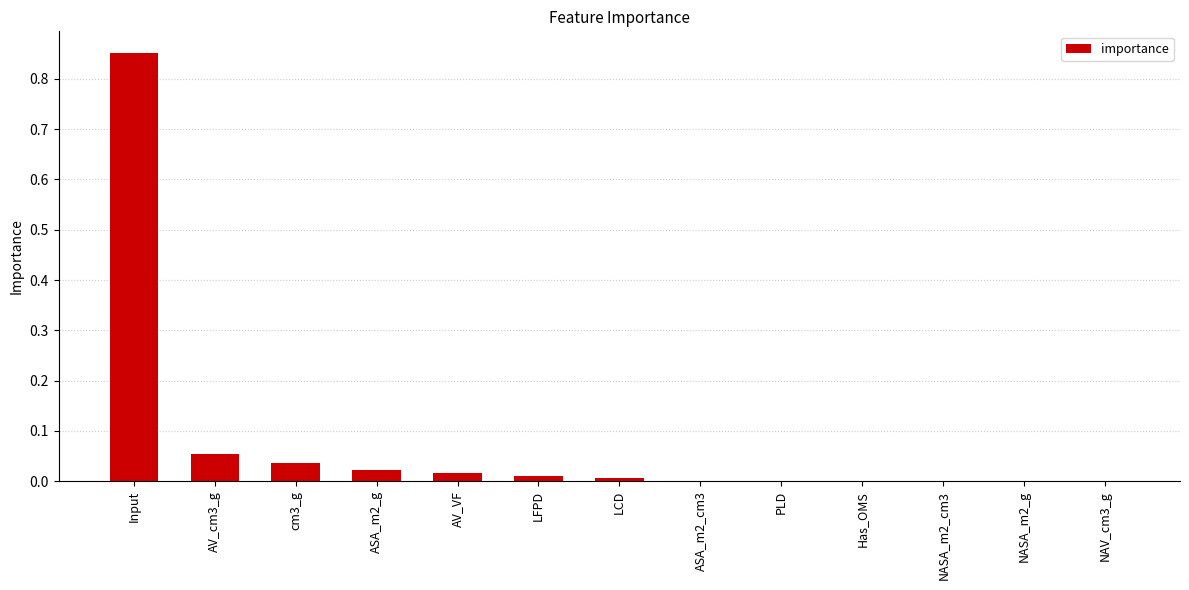

Between AV_cm3_g and Input, which is larger?

Input